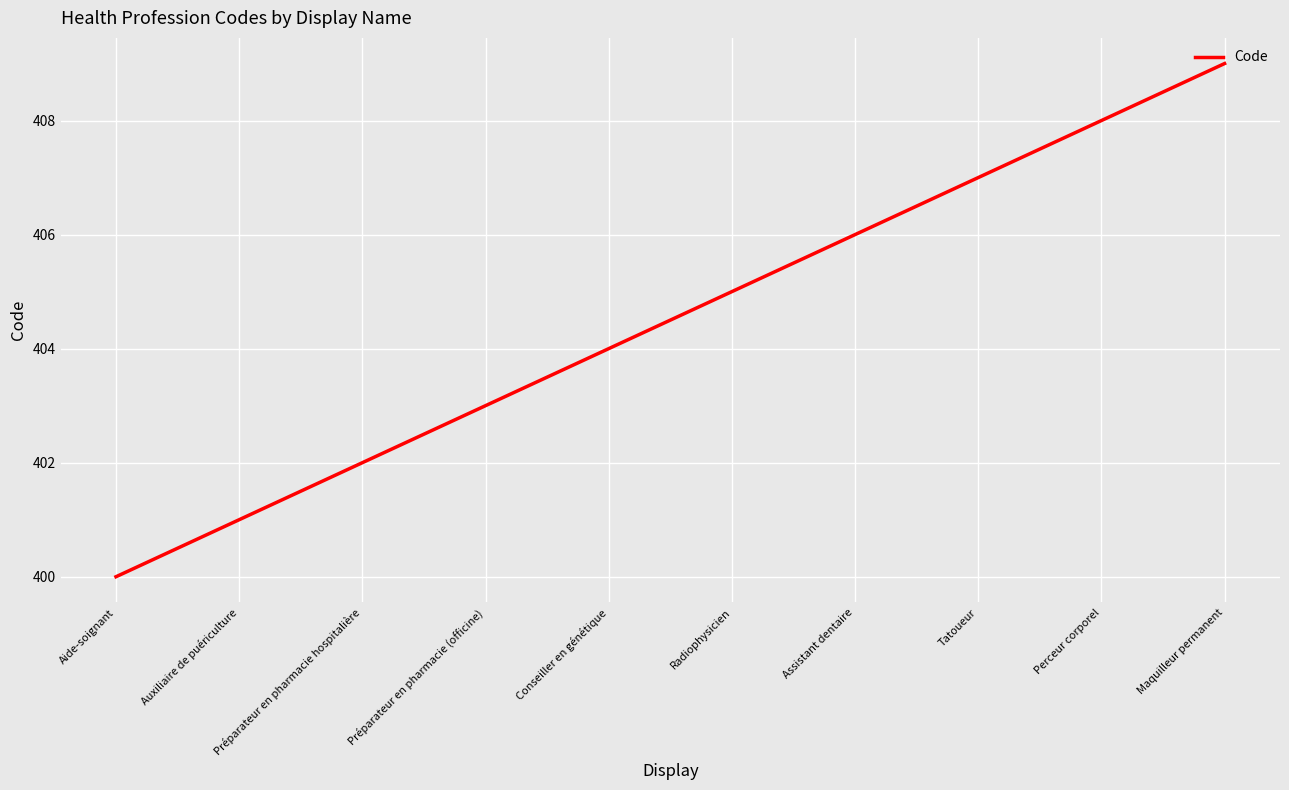

The chart shows a value of 172 at Conseiller en génétique. True or false?

False